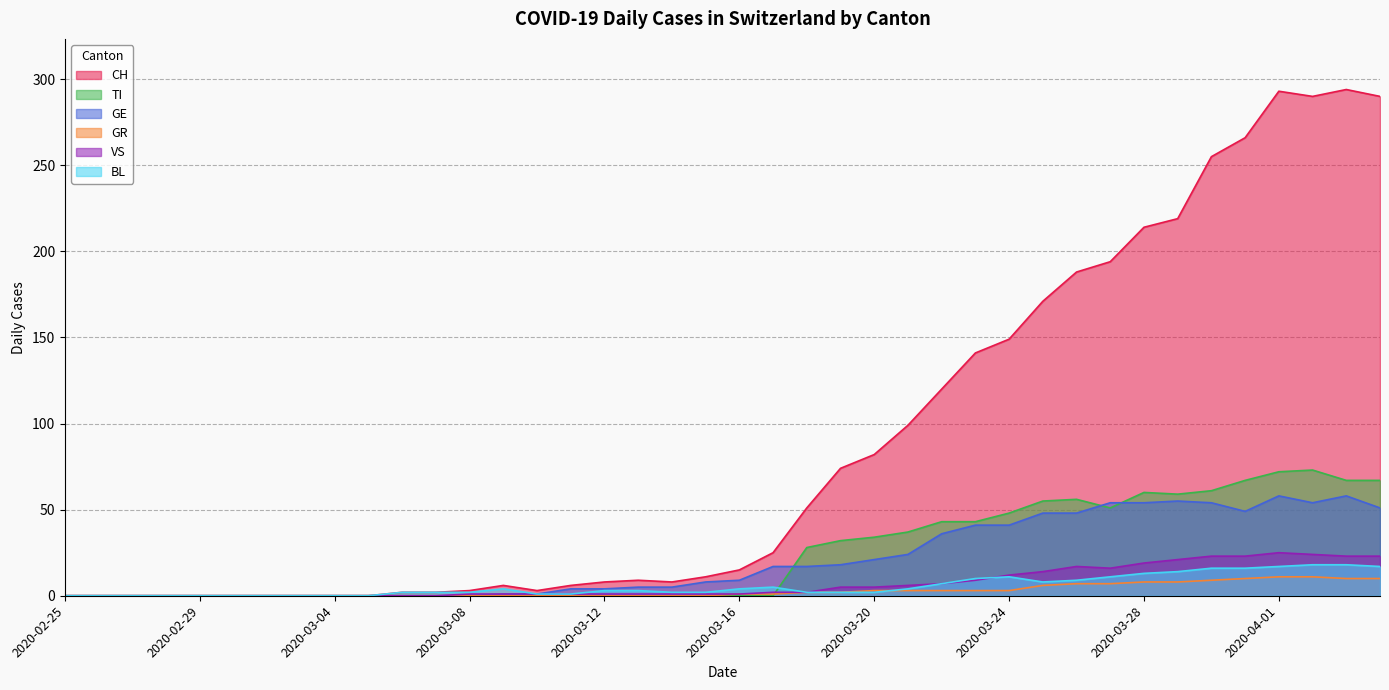

Reading left to right, extract all data points from this chart.

CH: 2020-02-25=0	2020-02-26=0	2020-02-27=0	2020-02-28=0	2020-02-29=0	2020-03-01=0	2020-03-02=0	2020-03-03=0	2020-03-04=0	2020-03-05=0	2020-03-06=2	2020-03-07=2	2020-03-08=3	2020-03-09=6	2020-03-10=3	2020-03-11=6	2020-03-12=8	2020-03-13=9	2020-03-14=8	2020-03-15=11	2020-03-16=15	2020-03-17=25	2020-03-18=51	2020-03-19=74	2020-03-20=82	2020-03-21=99	2020-03-22=120	2020-03-23=141	2020-03-24=149	2020-03-25=171	2020-03-26=188	2020-03-27=194	2020-03-28=214	2020-03-29=219	2020-03-30=255	2020-03-31=266	2020-04-01=293	2020-04-02=290	2020-04-03=294	2020-04-04=290
TI: 2020-02-25=0	2020-02-26=0	2020-02-27=0	2020-02-28=0	2020-02-29=0	2020-03-01=0	2020-03-02=0	2020-03-03=0	2020-03-04=0	2020-03-05=0	2020-03-06=0	2020-03-07=0	2020-03-08=0	2020-03-09=0	2020-03-10=0	2020-03-11=0	2020-03-12=0	2020-03-13=0	2020-03-14=0	2020-03-15=0	2020-03-16=0	2020-03-17=0	2020-03-18=28	2020-03-19=32	2020-03-20=34	2020-03-21=37	2020-03-22=43	2020-03-23=43	2020-03-24=48	2020-03-25=55	2020-03-26=56	2020-03-27=51	2020-03-28=60	2020-03-29=59	2020-03-30=61	2020-03-31=67	2020-04-01=72	2020-04-02=73	2020-04-03=67	2020-04-04=67
GR: 2020-02-25=0	2020-02-26=0	2020-02-27=0	2020-02-28=0	2020-02-29=0	2020-03-01=0	2020-03-02=0	2020-03-03=0	2020-03-04=0	2020-03-05=0	2020-03-06=0	2020-03-07=0	2020-03-08=0	2020-03-09=0	2020-03-10=0	2020-03-11=0	2020-03-12=0	2020-03-13=0	2020-03-14=0	2020-03-15=0	2020-03-16=1	2020-03-17=1	2020-03-18=2	2020-03-19=2	2020-03-20=3	2020-03-21=3	2020-03-22=3	2020-03-23=3	2020-03-24=3	2020-03-25=6	2020-03-26=7	2020-03-27=7	2020-03-28=8	2020-03-29=8	2020-03-30=9	2020-03-31=10	2020-04-01=11	2020-04-02=11	2020-04-03=10	2020-04-04=10
VS: 2020-02-25=0	2020-02-26=0	2020-02-27=0	2020-02-28=0	2020-02-29=0	2020-03-01=0	2020-03-02=0	2020-03-03=0	2020-03-04=0	2020-03-05=0	2020-03-06=0	2020-03-07=0	2020-03-08=1	2020-03-09=1	2020-03-10=1	2020-03-11=1	2020-03-12=1	2020-03-13=1	2020-03-14=1	2020-03-15=1	2020-03-16=1	2020-03-17=2	2020-03-18=2	2020-03-19=5	2020-03-20=5	2020-03-21=6	2020-03-22=7	2020-03-23=9	2020-03-24=12	2020-03-25=14	2020-03-26=17	2020-03-27=16	2020-03-28=19	2020-03-29=21	2020-03-30=23	2020-03-31=23	2020-04-01=25	2020-04-02=24	2020-04-03=23	2020-04-04=23
BL: 2020-02-25=0	2020-02-26=0	2020-02-27=0	2020-02-28=0	2020-02-29=0	2020-03-01=0	2020-03-02=0	2020-03-03=0	2020-03-04=0	2020-03-05=0	2020-03-06=2	2020-03-07=2	2020-03-08=2	2020-03-09=4	2020-03-10=1	2020-03-11=1	2020-03-12=3	2020-03-13=3	2020-03-14=2	2020-03-15=2	2020-03-16=4	2020-03-17=5	2020-03-18=2	2020-03-19=2	2020-03-20=2	2020-03-21=4	2020-03-22=7	2020-03-23=10	2020-03-24=11	2020-03-25=8	2020-03-26=9	2020-03-27=11	2020-03-28=13	2020-03-29=14	2020-03-30=16	2020-03-31=16	2020-04-01=17	2020-04-02=18	2020-04-03=18	2020-04-04=17
GE: 2020-02-25=0	2020-02-26=0	2020-02-27=0	2020-02-28=0	2020-02-29=0	2020-03-01=0	2020-03-02=0	2020-03-03=0	2020-03-04=0	2020-03-05=0	2020-03-06=0	2020-03-07=0	2020-03-08=0	2020-03-09=1	2020-03-10=1	2020-03-11=4	2020-03-12=4	2020-03-13=5	2020-03-14=5	2020-03-15=8	2020-03-16=9	2020-03-17=17	2020-03-18=17	2020-03-19=18	2020-03-20=21	2020-03-21=24	2020-03-22=36	2020-03-23=41	2020-03-24=41	2020-03-25=48	2020-03-26=48	2020-03-27=54	2020-03-28=54	2020-03-29=55	2020-03-30=54	2020-03-31=49	2020-04-01=58	2020-04-02=54	2020-04-03=58	2020-04-04=51